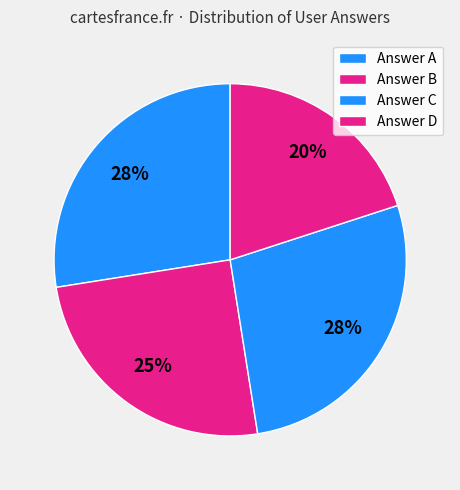

How many segments does this pie chart have?

4